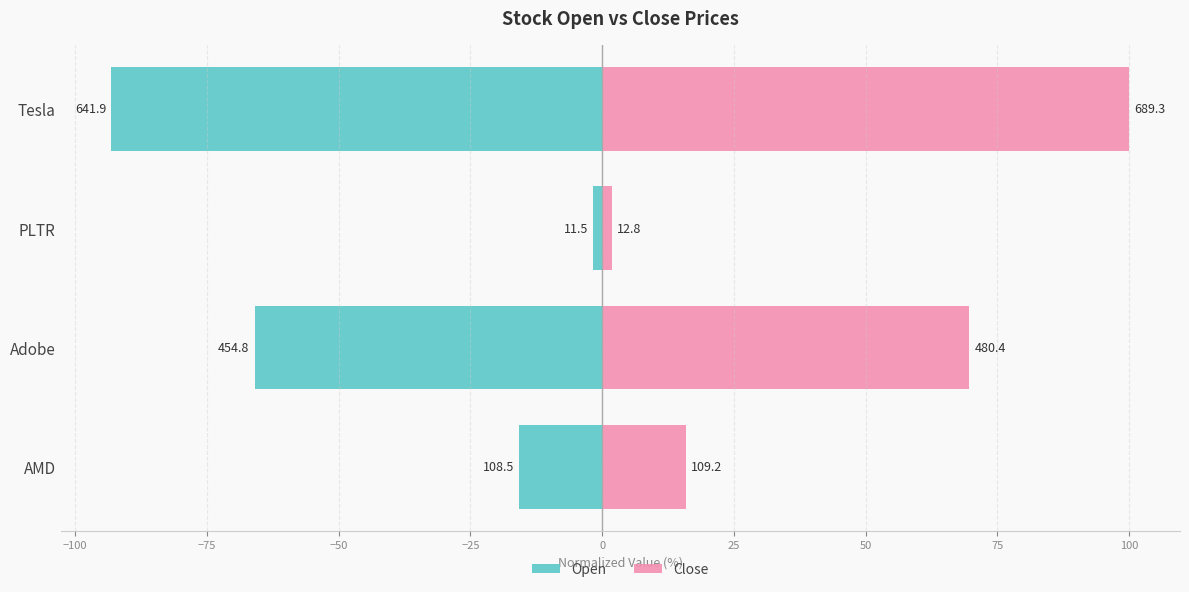

What are all the series names shown in the legend?

Open, Close